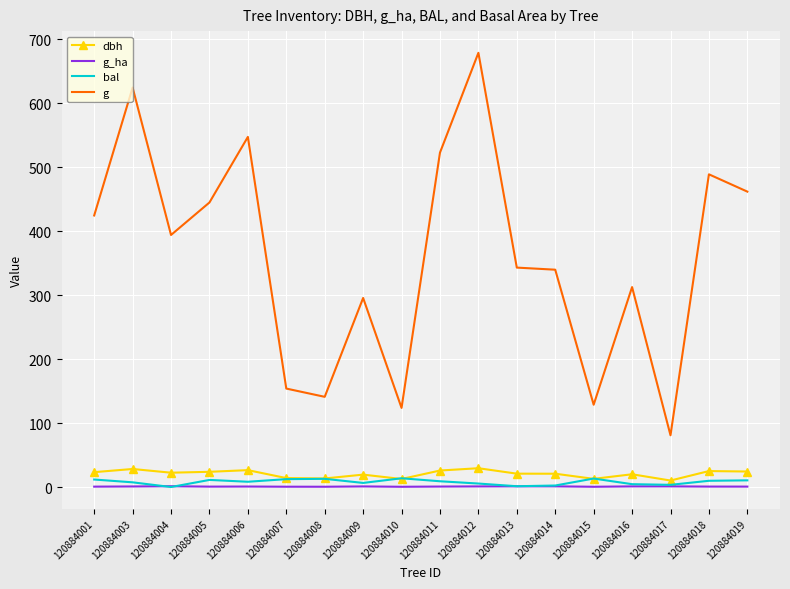

How many series are shown in this chart?

4